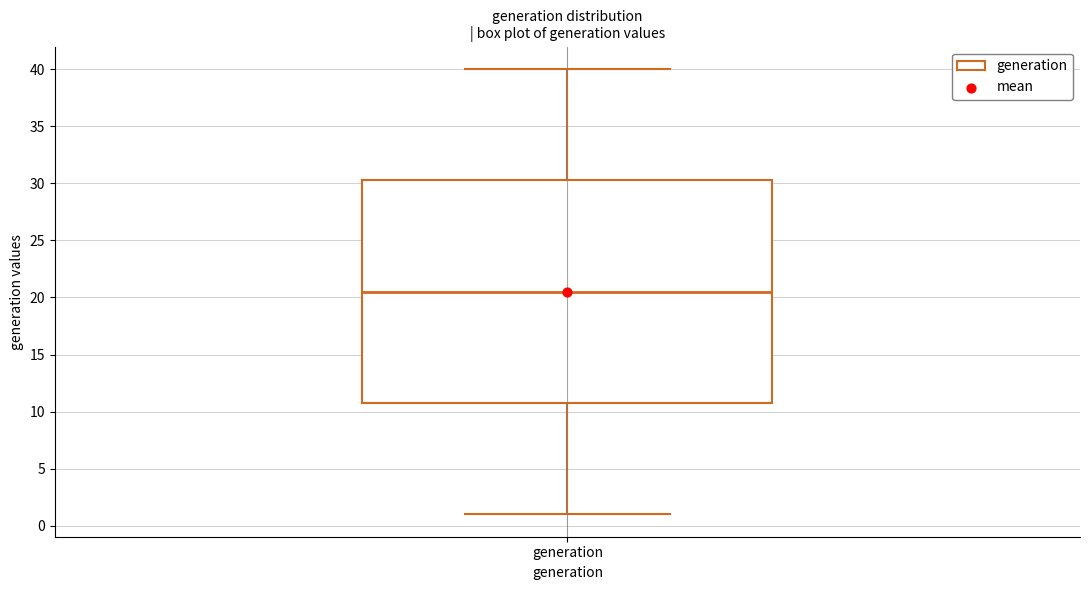

Transcribe this box plot: give where the median line is, the range the box spans, and where the two whiskers end, as read against the y-axis. The values are not printed on the chart, so give them approximately, as read against the axis.

median 20.5, box 11.0 to 30.5, whiskers 1.0 to 40.0